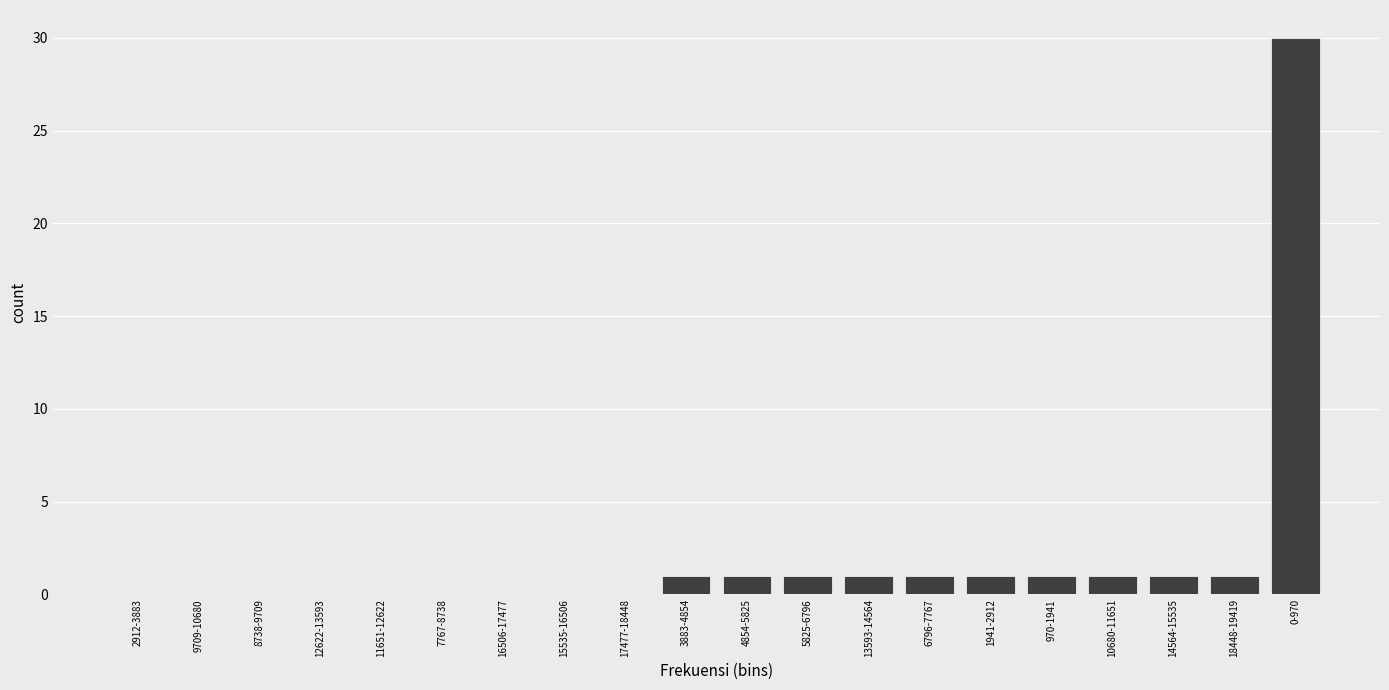

Reading left to right, extract all data points from this chart.

2912-3883=0	9709-10680=0	8738-9709=0	12622-13593=0	11651-12622=0	7767-8738=0	16506-17477=0	15535-16506=0	17477-18448=0	3883-4854=1	4854-5825=1	5825-6796=1	13593-14564=1	6796-7767=1	1941-2912=1	970-1941=1	10680-11651=1	14564-15535=1	18448-19419=1	0-970=30